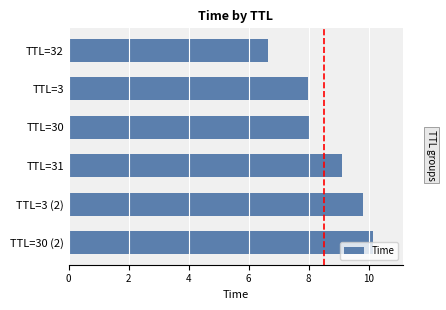

What is the value of the 3rd bar from the top?

8.0